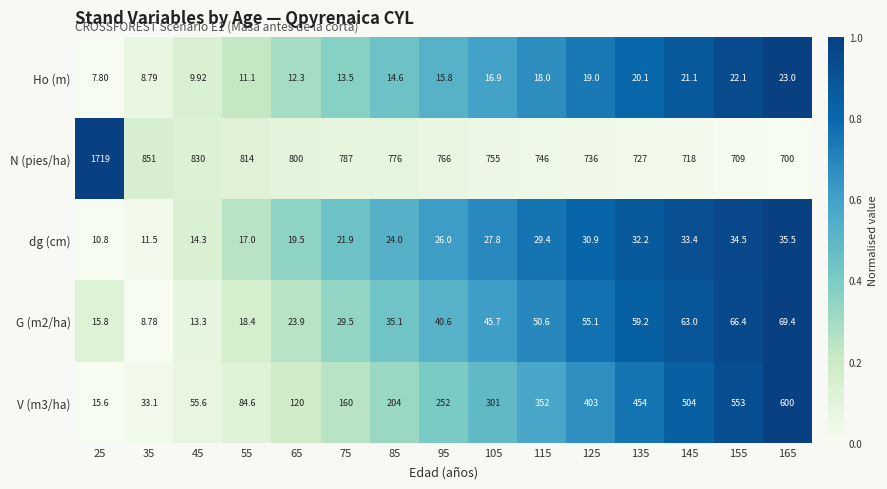

Rank the series by their maximum value, from lowest to highest.

Ho (m), dg (cm), G (m2/ha), V (m3/ha), N (pies/ha)